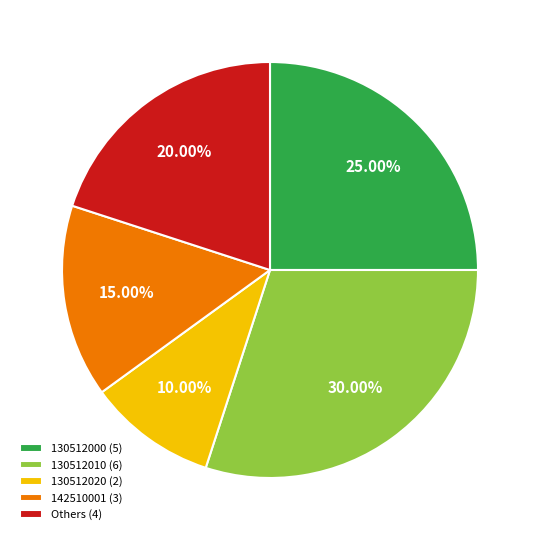

Is the sum of 130512010 (6) and 130512020 (2) greater than half?

No